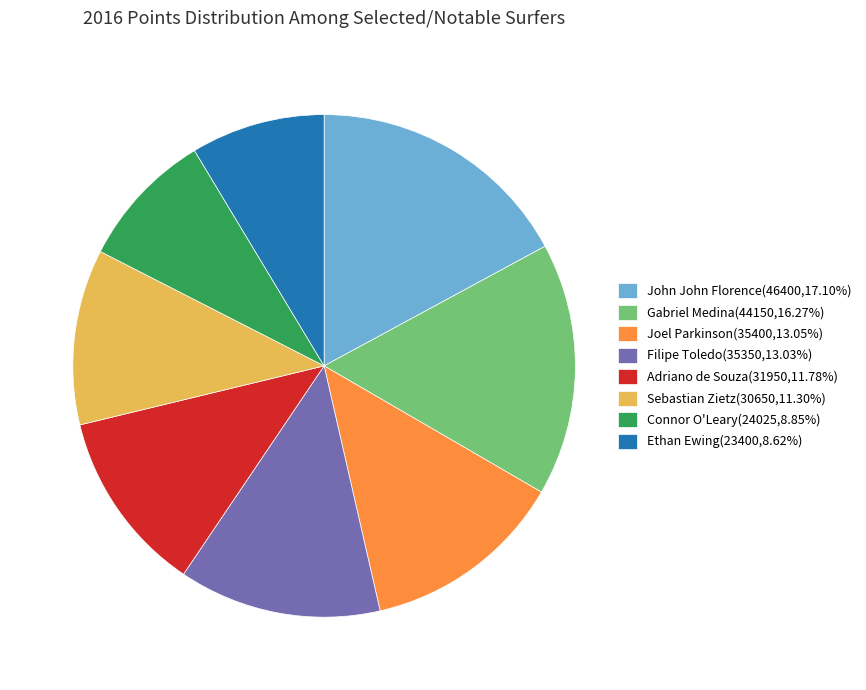

Combined, do Sebastian Zietz(30650,11.30%) and Gabriel Medina(44150,16.27%) account for over 50%?

No